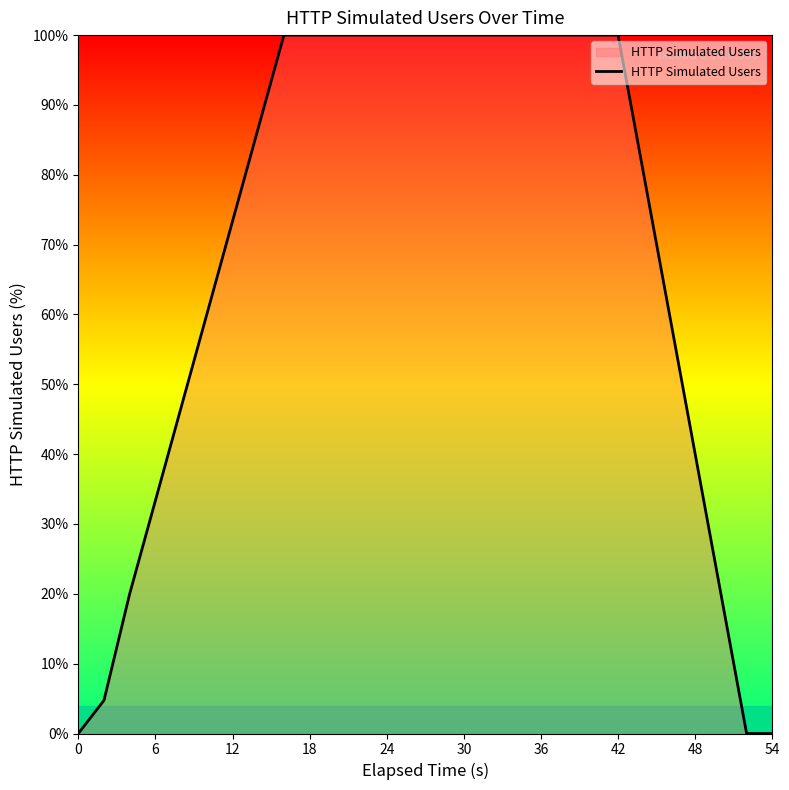

What is the difference between the maximum and minimum values?

100.0